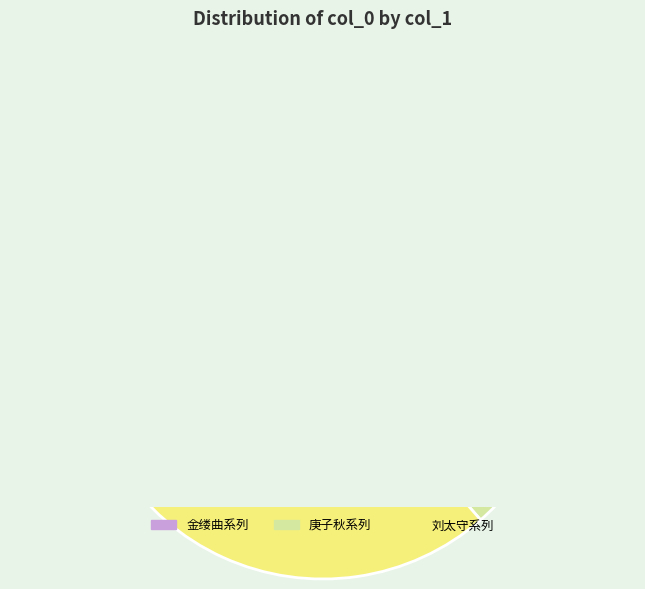

What percentage do 庚子秋予将赴春官友人王朝纪出扇间梅索题赋以寓别 and 金缕曲·癸亥暮春初九夜，见月怀林风、畹兰于吴中，时予将赴中州 together represent?

63.6%